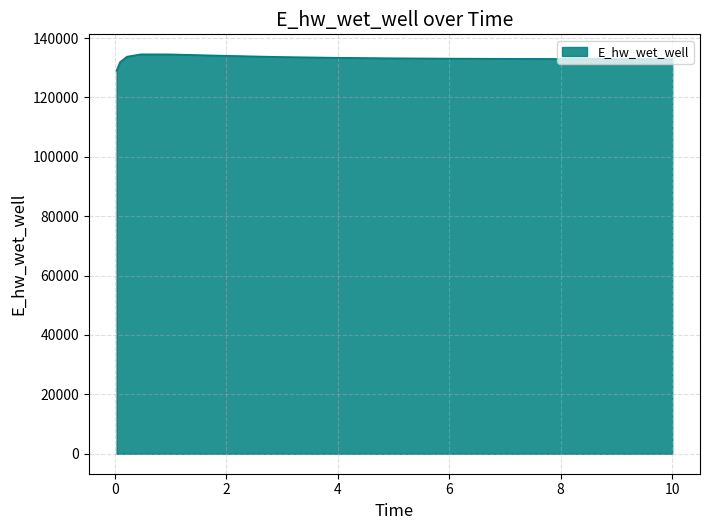

What is the greatest value displayed?

134520.1